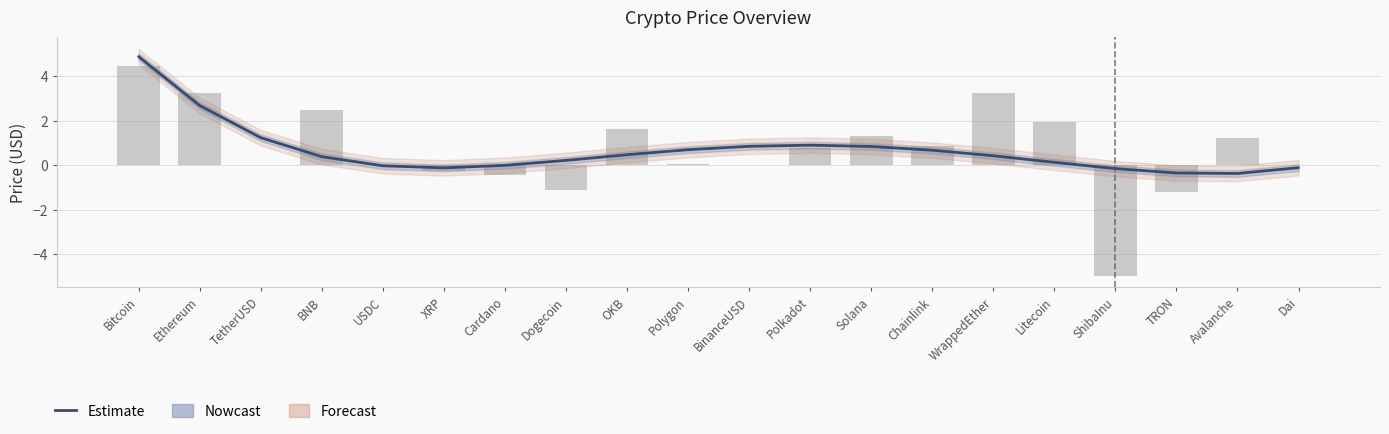

What is the sum of all Price values?

13.3